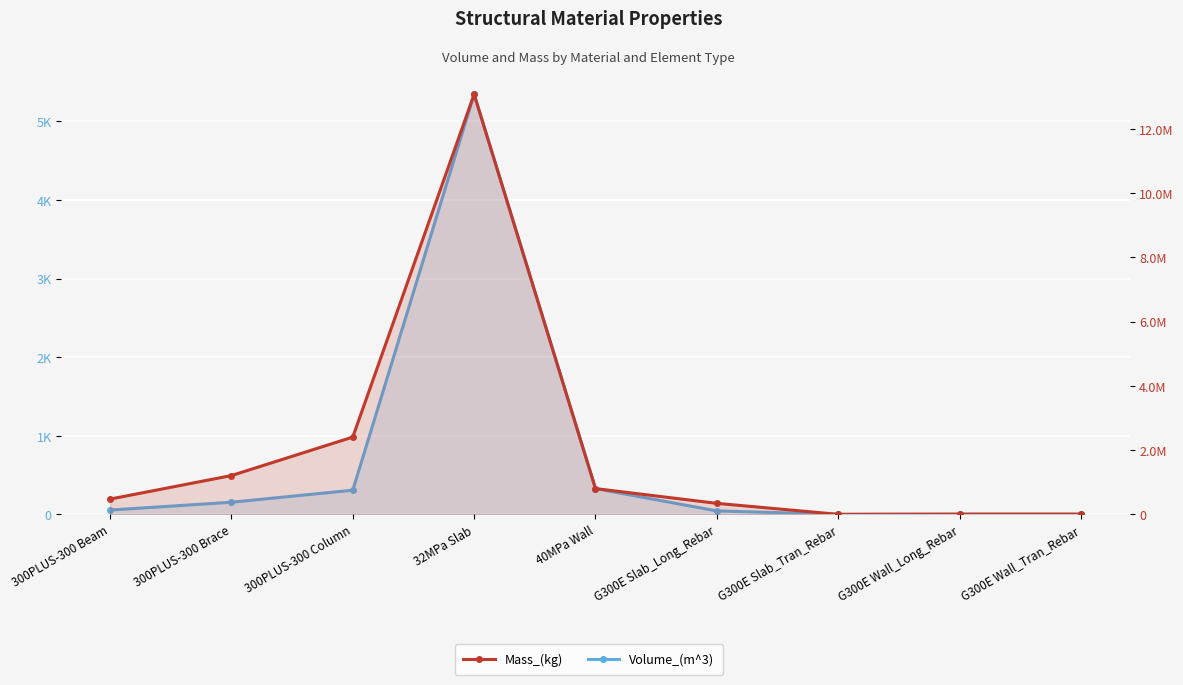

What is the spread (max minus min) of values at 32MPa Slab?

13074609.6